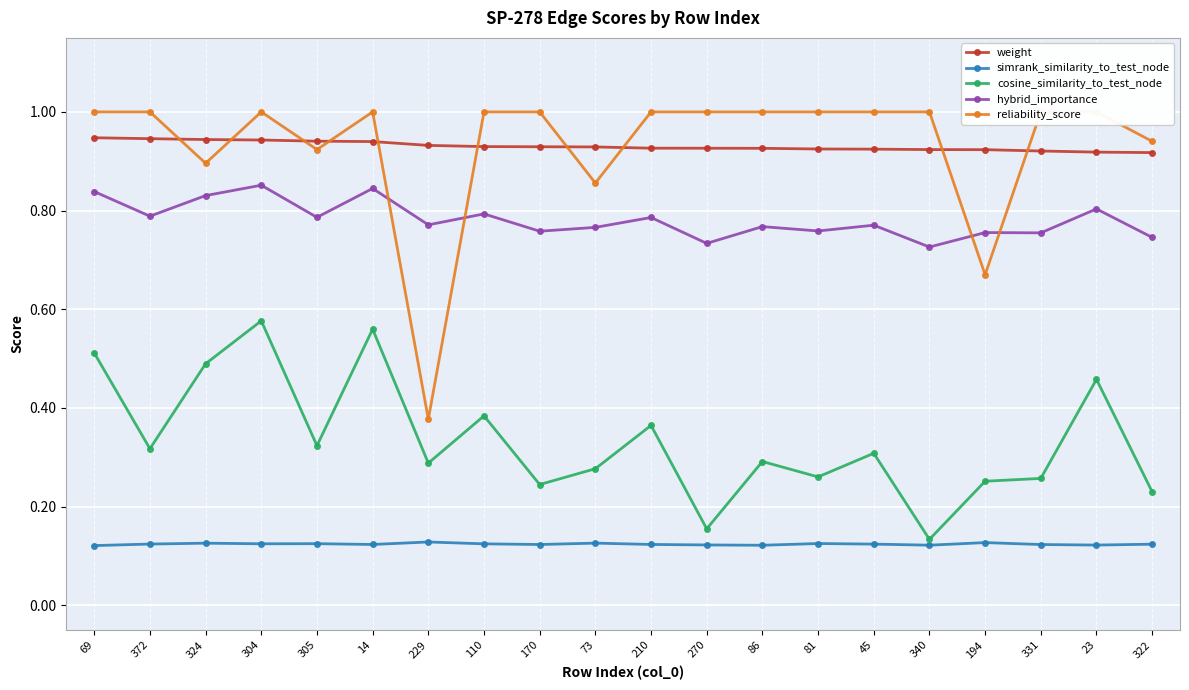

Is it true that simrank_similarity_to_test_node equals 0.1 at 194?

True